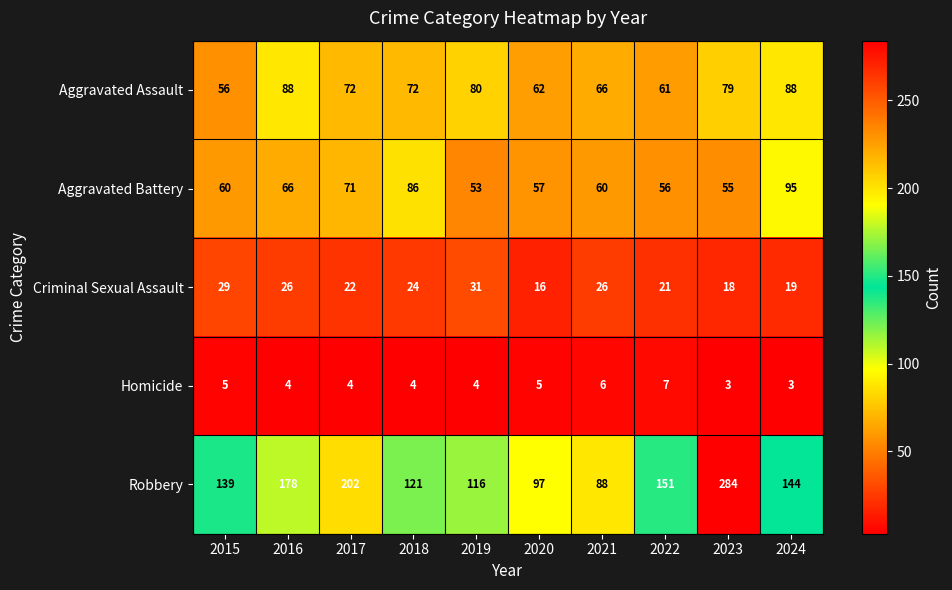

At how many categories does at least one series exceed 90?

9